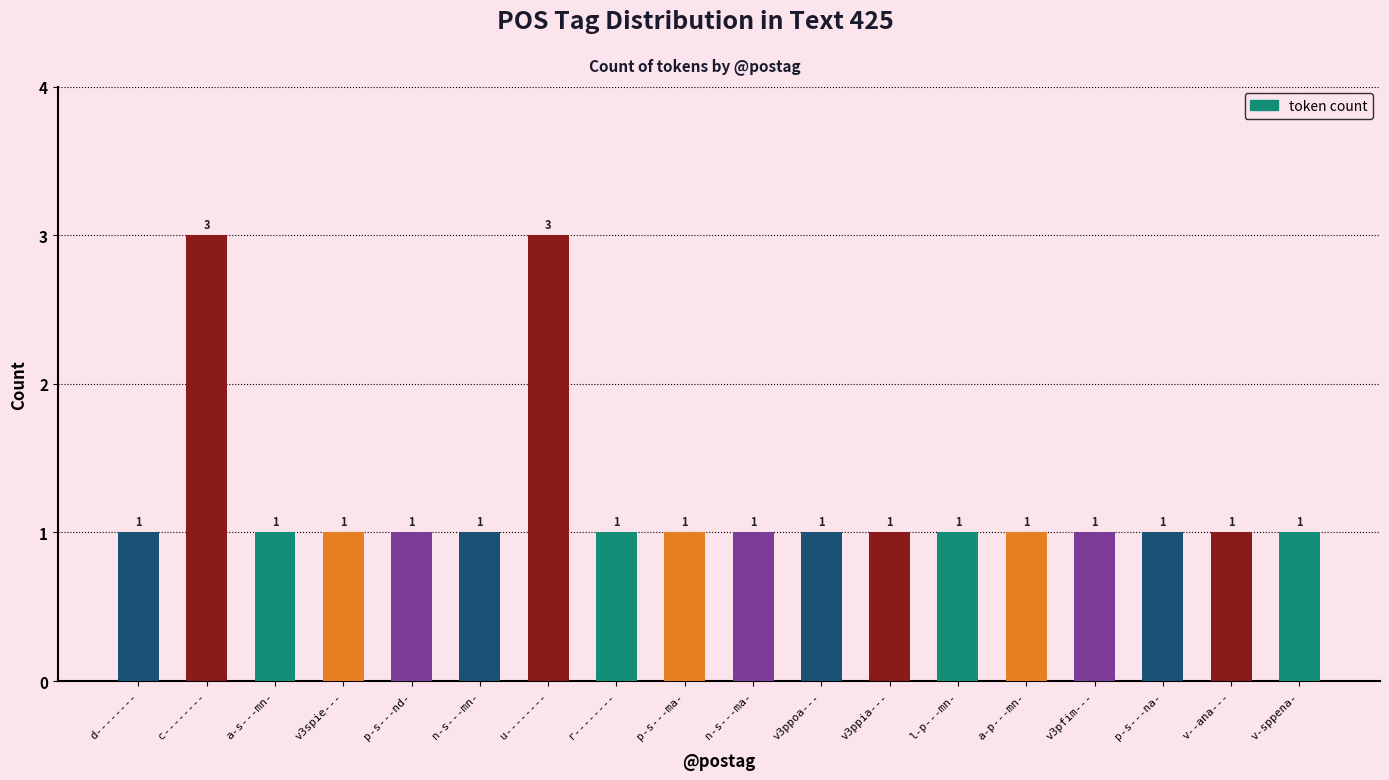

How many values are between 1 and 2?

16